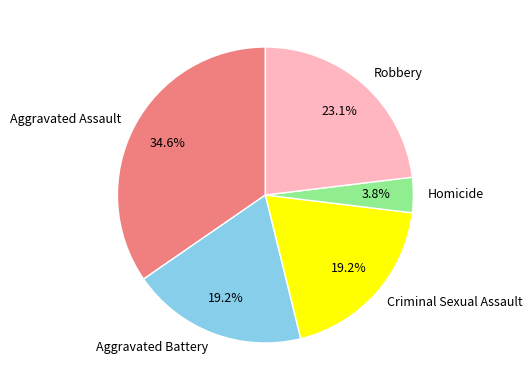

To the nearest percent, what is the difference between the largest and smallest slice percentages?

31%